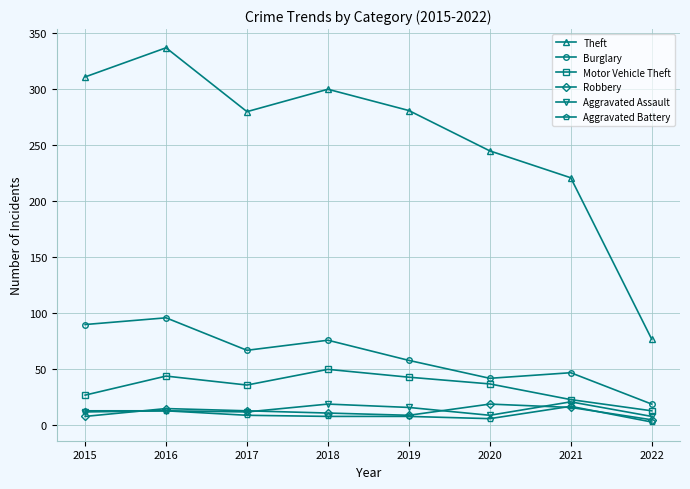

At which label does Motor Vehicle Theft first exceed 37?

2016